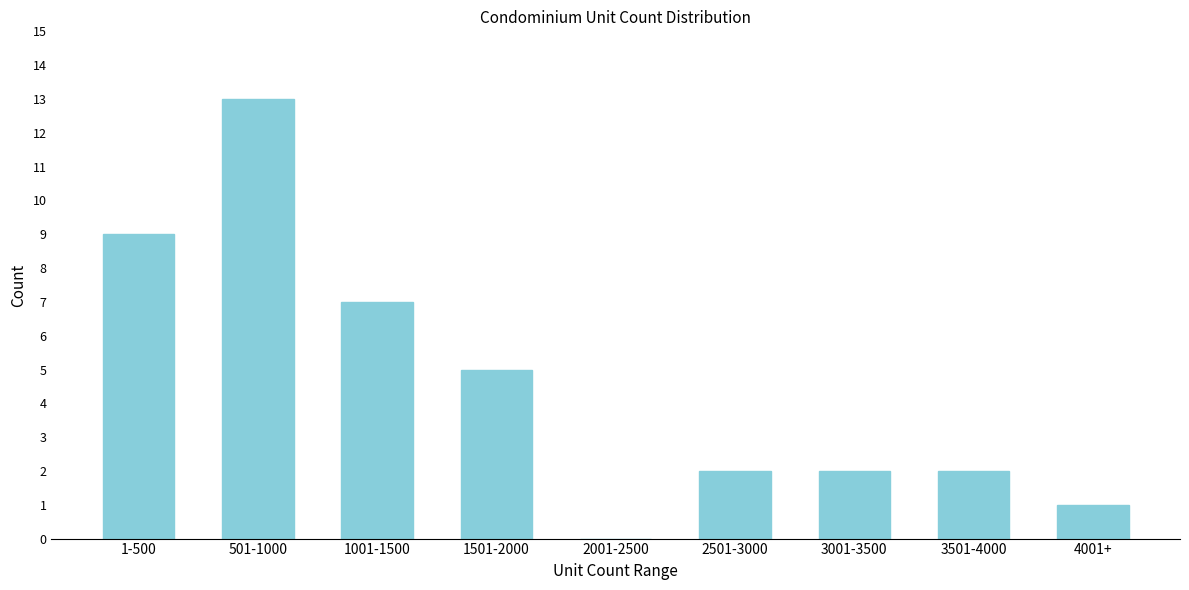

Reading right to left, extract all data points from this chart.

4001+=1	3501-4000=2	3001-3500=2	2501-3000=2	2001-2500=0	1501-2000=5	1001-1500=7	501-1000=13	1-500=9